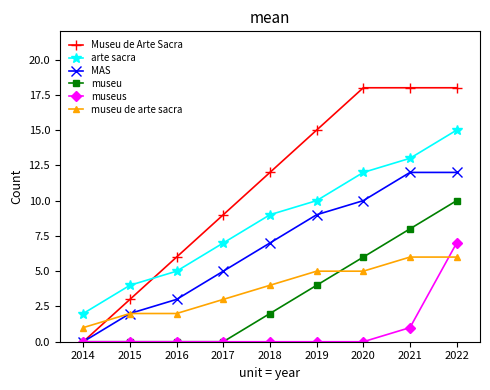

Which series has the largest total across all categories?

Museu de Arte Sacra